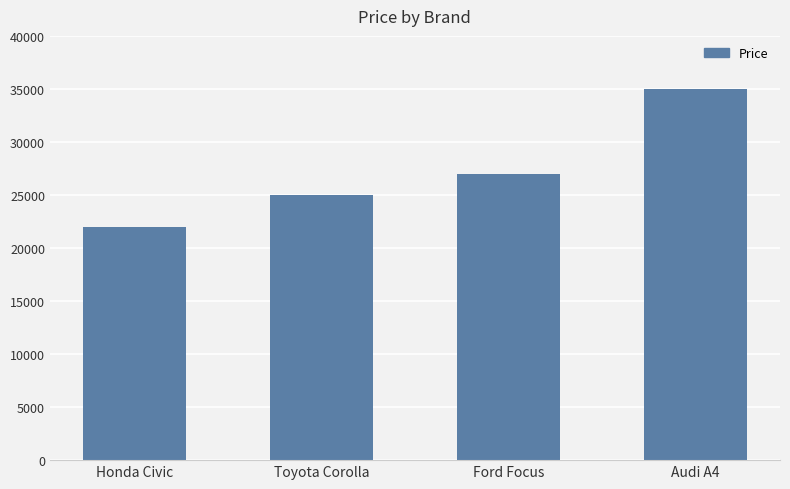

What is the approximate value at Honda Civic, to the nearest 100?

22000